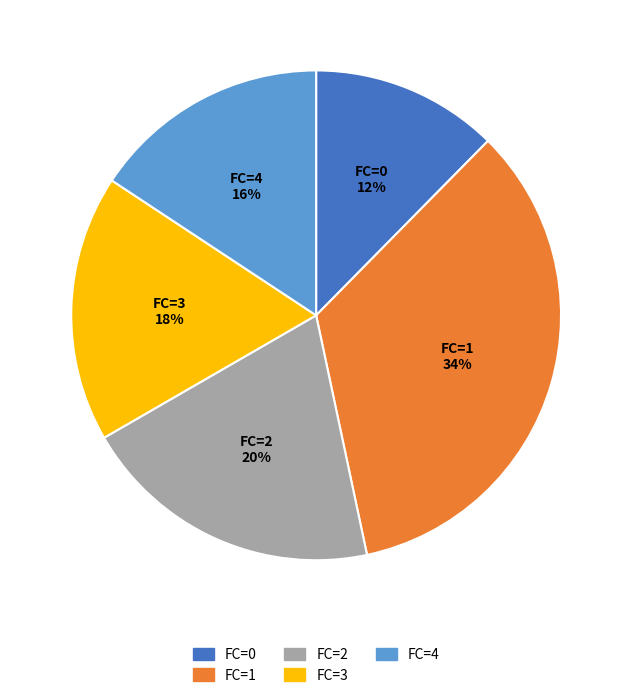

Is there a majority slice in this chart?

No